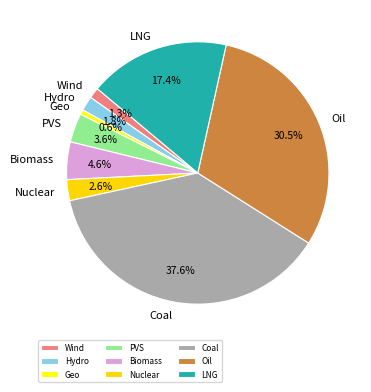

Combined, what portion of the pie is LNG and Oil?

47.9%